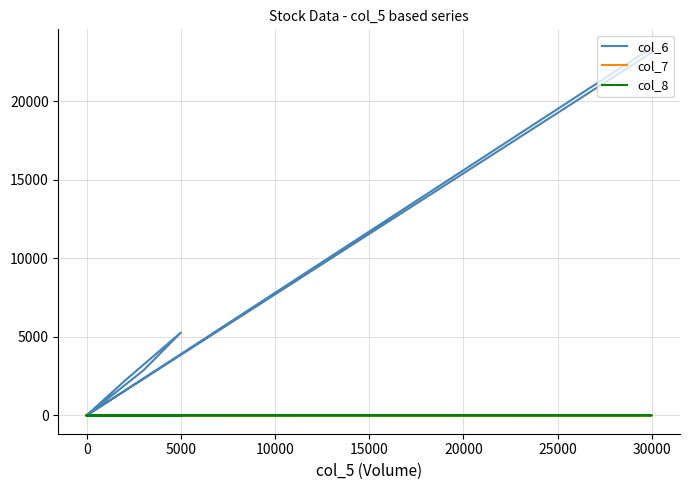

True or false: col_6 and col_7 cross at least once.

False